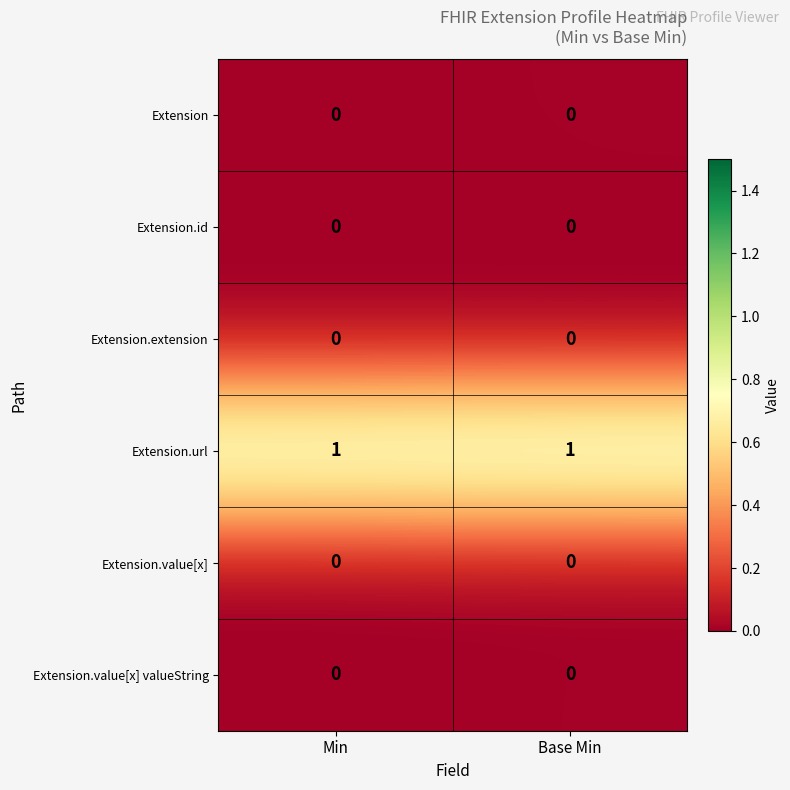

Reading left to right, what are all the values shown in this chart?

Extension: Min=0	Base Min=0
Extension.id: Min=0	Base Min=0
Extension.extension: Min=0	Base Min=0
Extension.url: Min=1	Base Min=1
Extension.value[x]: Min=0	Base Min=0
Extension.value[x] valueString: Min=0	Base Min=0